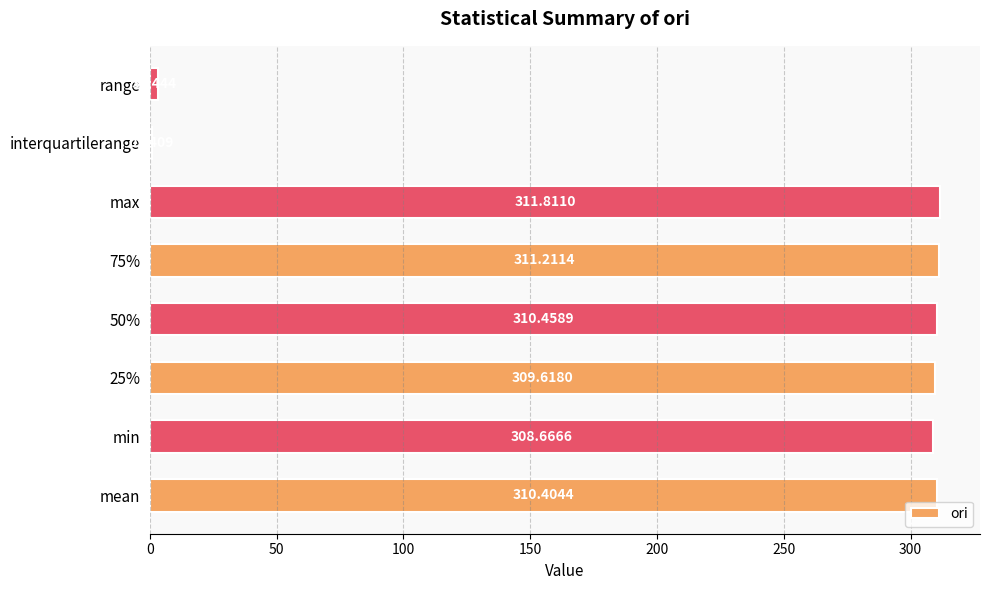

At which label is the value closest to 156?

min